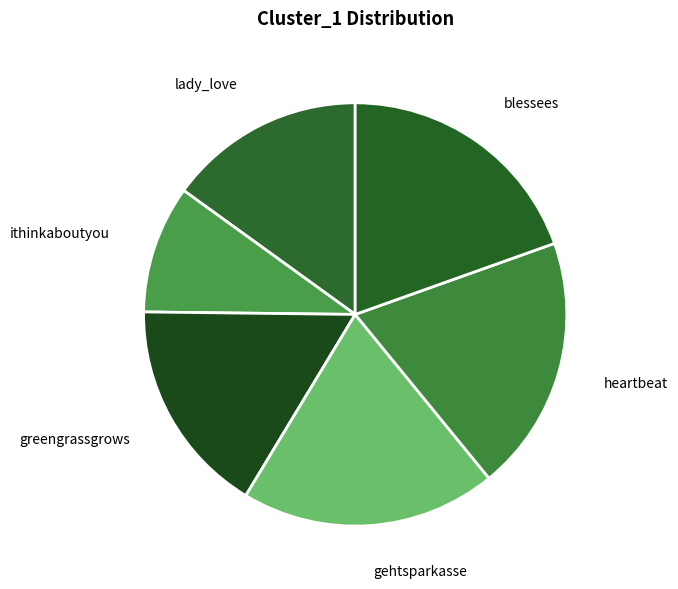

Between gehtsparkasse and ithinkaboutyou, which is larger?

gehtsparkasse